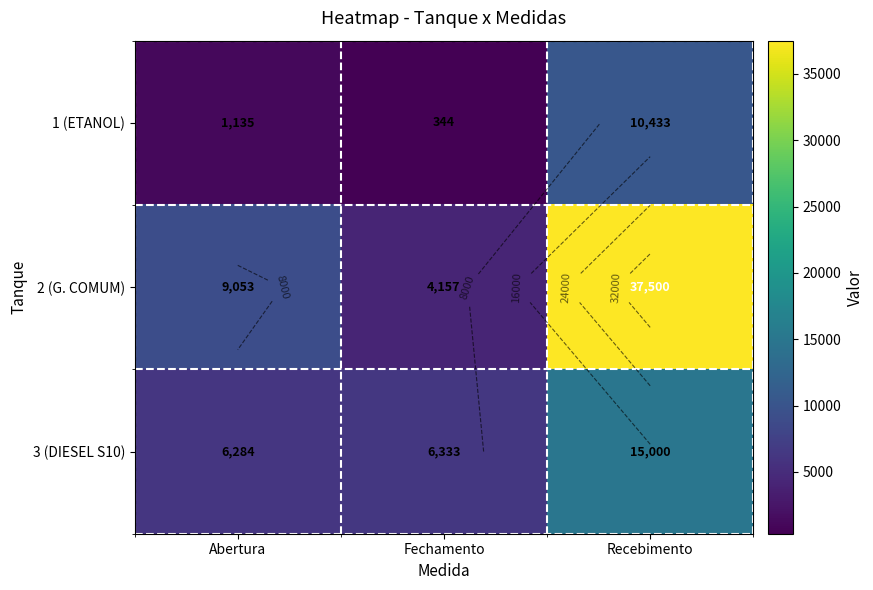

What value does the 2 (G. COMUM) series have at Fechamento?

4157